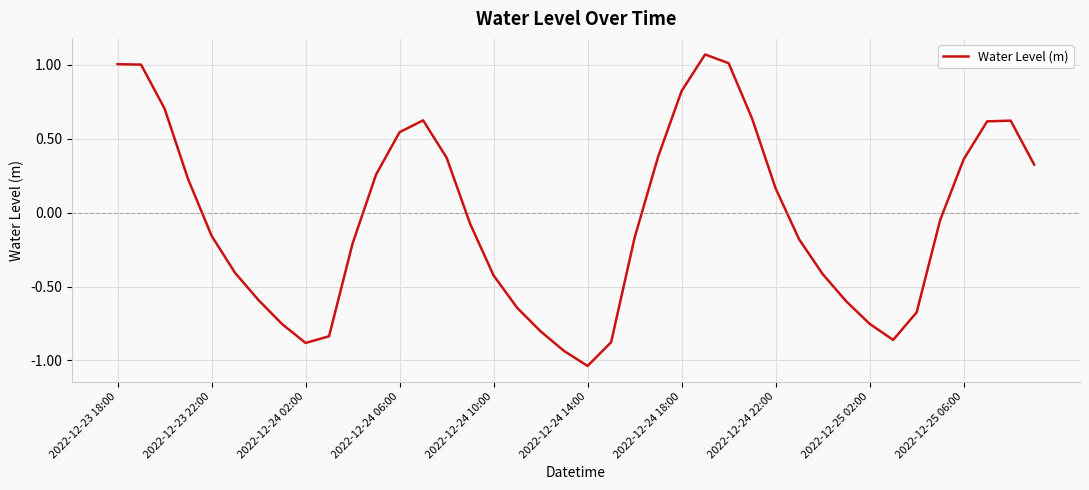

What is the difference between the maximum and minimum values?

2.1